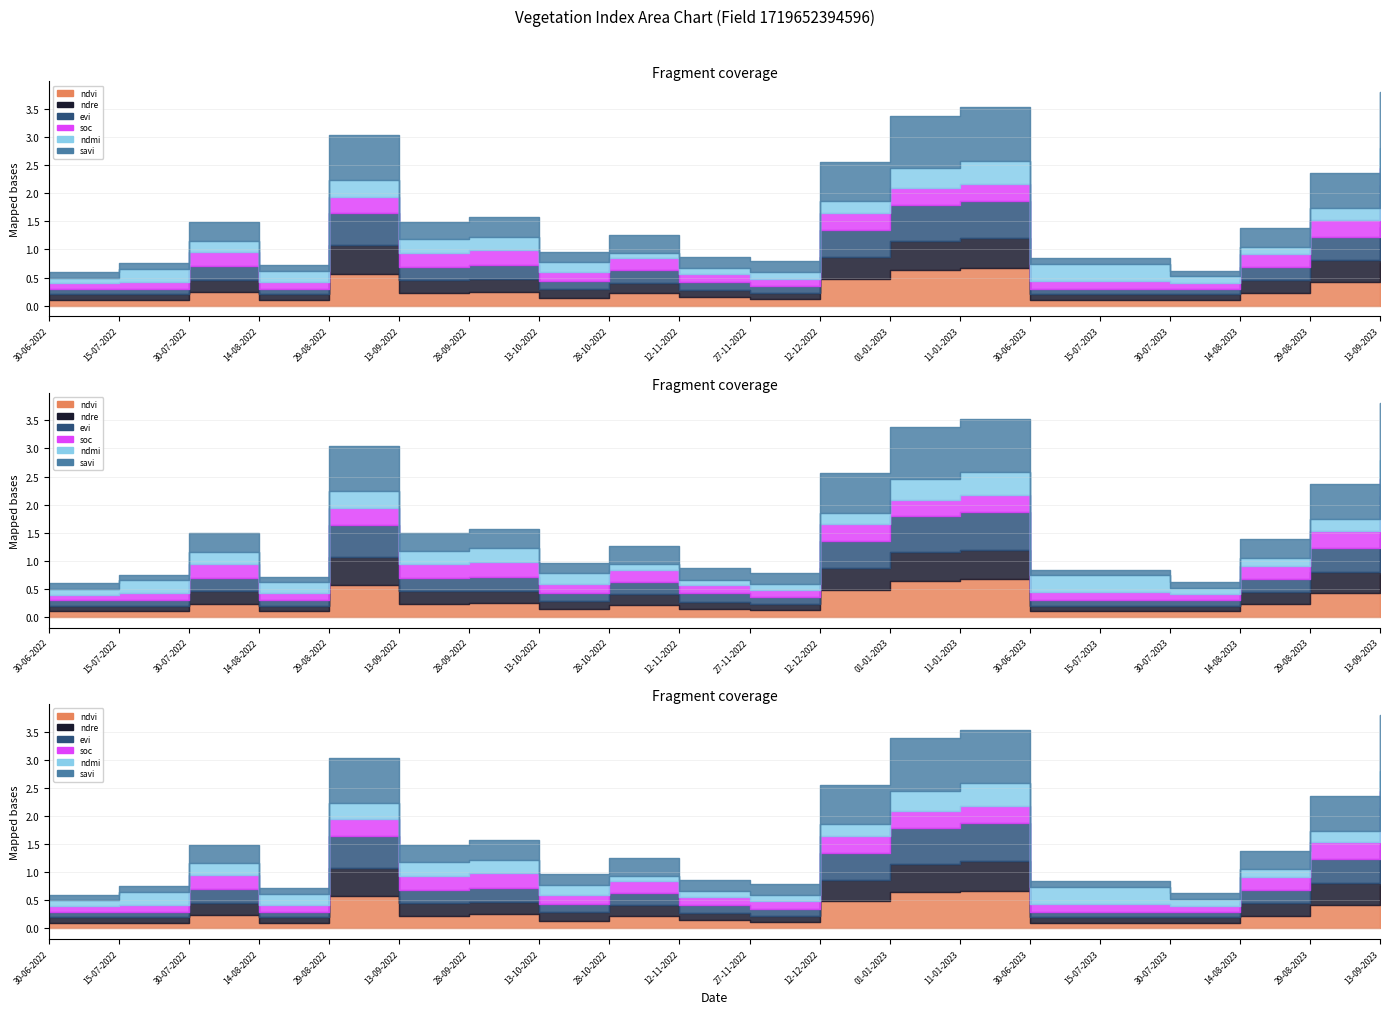

Is the value of savi at 28-10-2022 greater than the value of ndre at 12-11-2022?

Yes